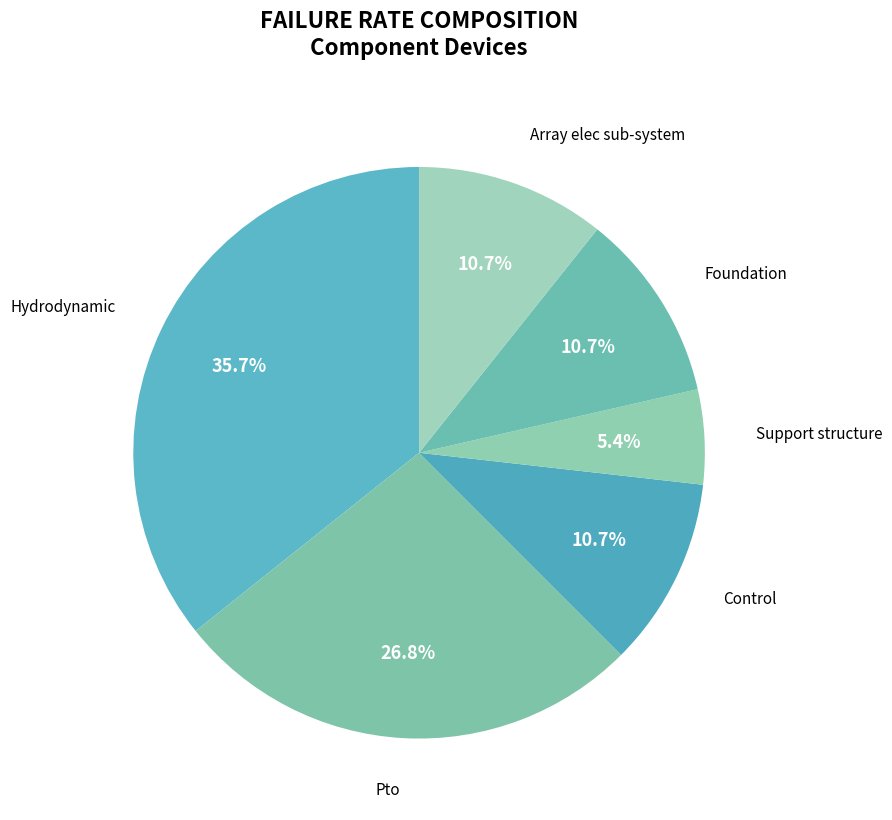

Count the number of slices in the pie.

6